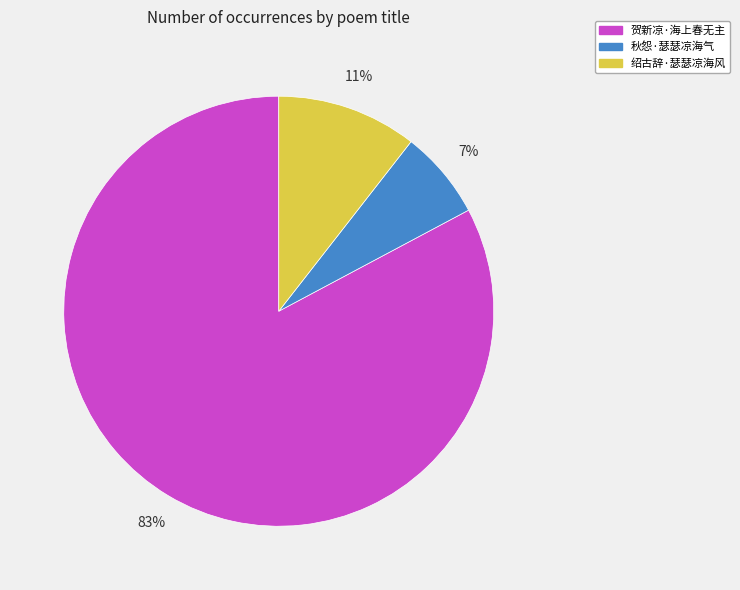

To the nearest percent, what is the combined percentage of 秋怨·瑟瑟凉海气 and 贺新凉·海上春无主?

89%